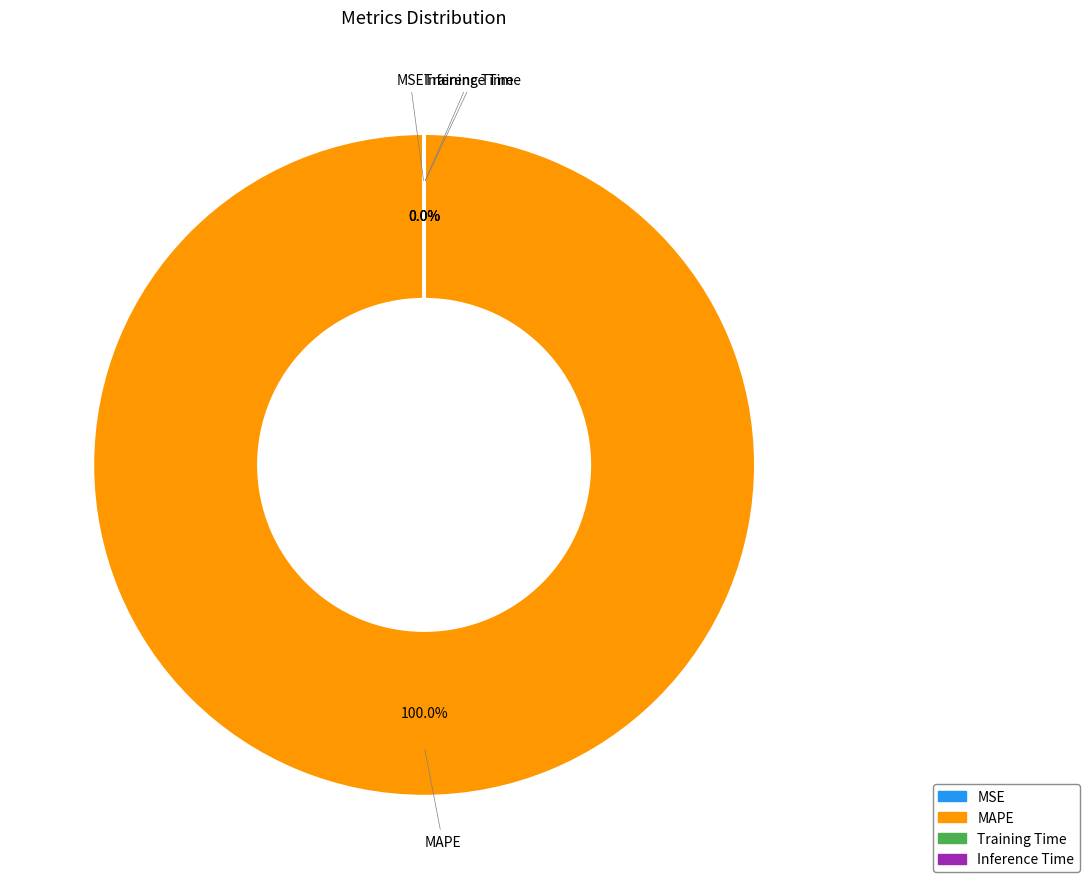

Is there a majority slice in this chart?

Yes